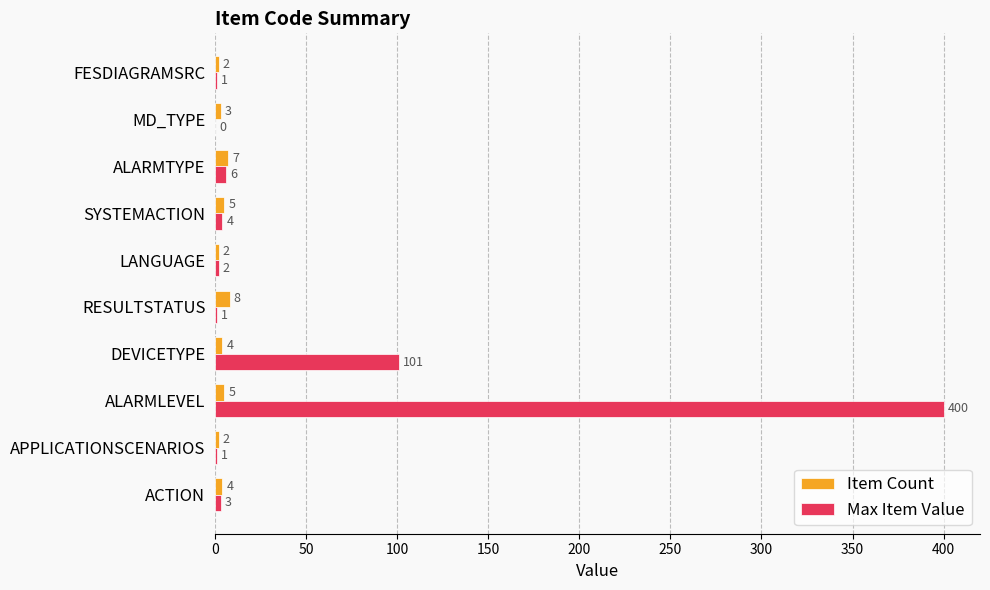

Which series changed the most between APPLICATIONSCENARIOS and DEVICETYPE?

Max Item Value